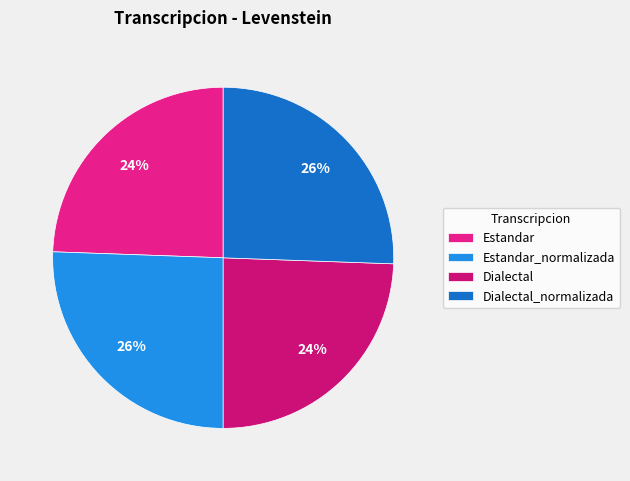

Is it true that Estandar is 39% of the pie?

False